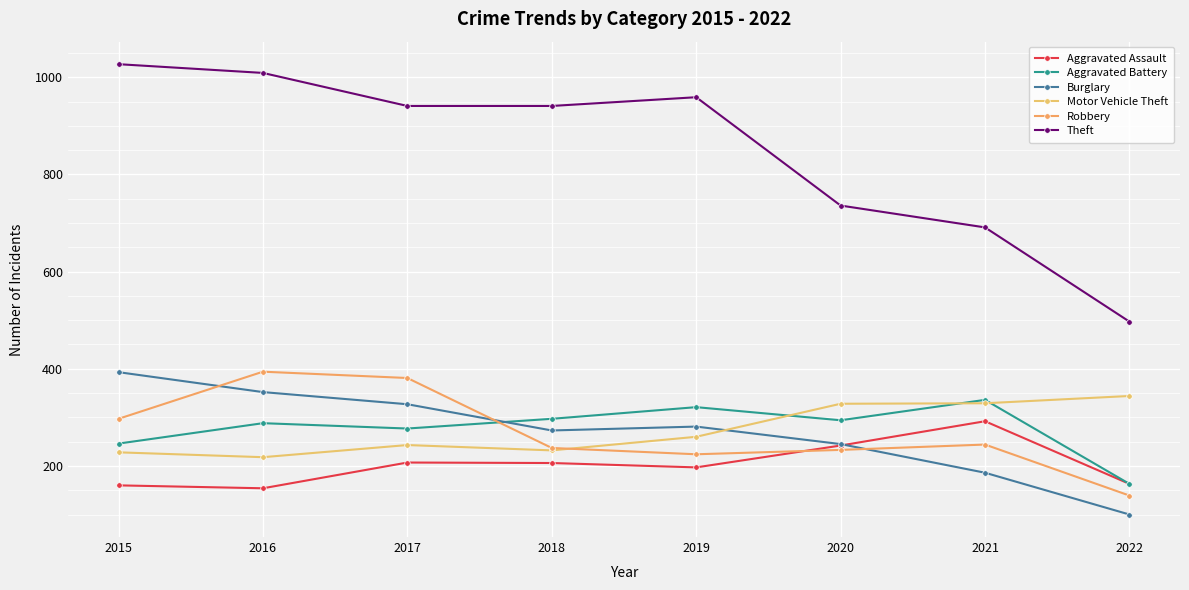

Count the number of data series in this chart.

6